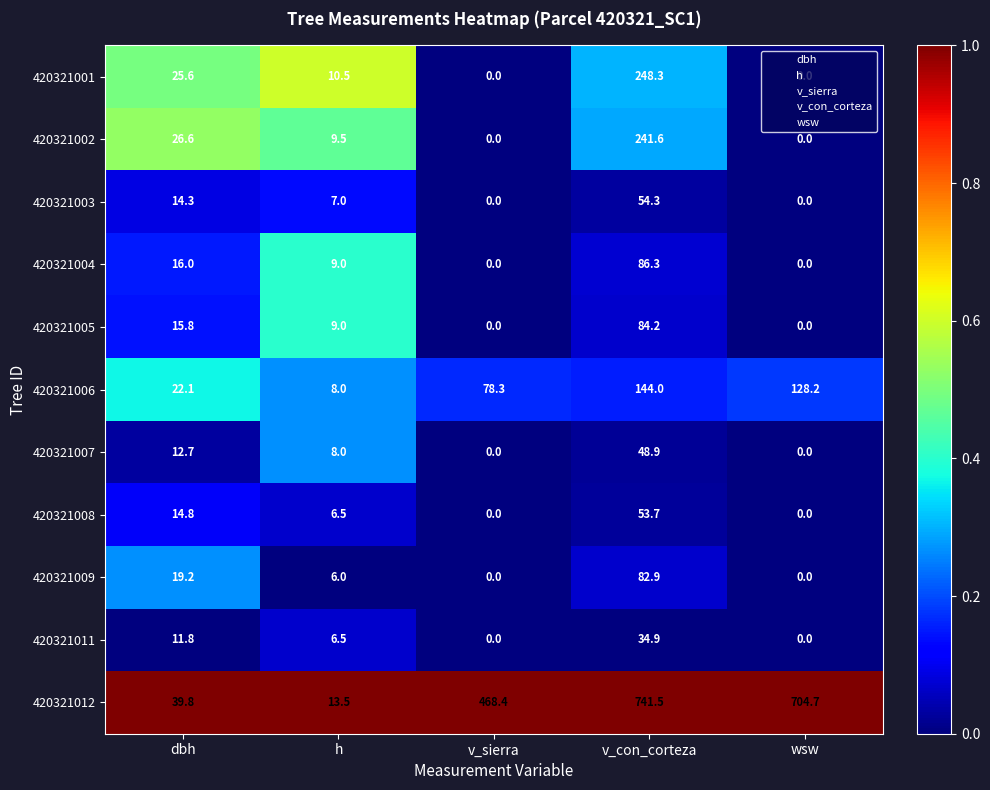

Rank the series at v_con_corteza from lowest to highest value.

420321011, 420321007, 420321008, 420321003, 420321009, 420321005, 420321004, 420321006, 420321002, 420321001, 420321012